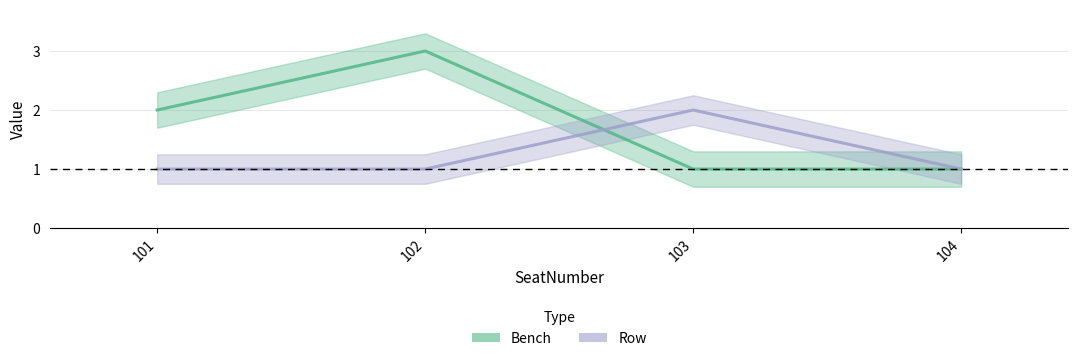

How many interior local peaks does the Row series have?

1